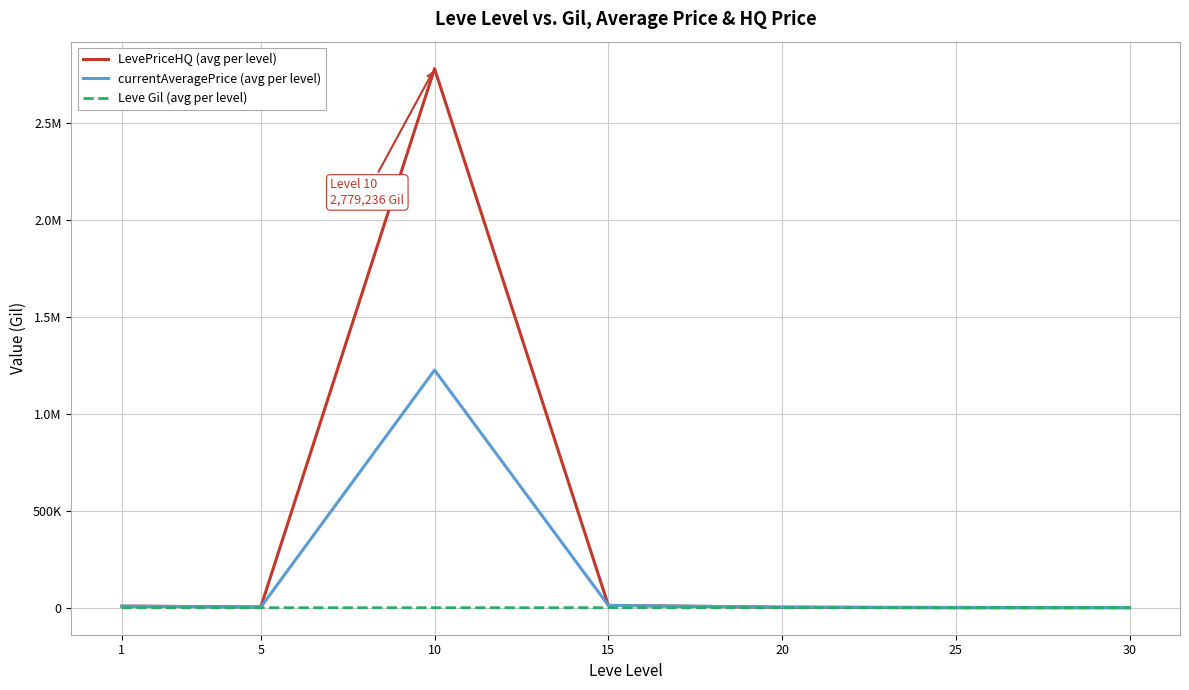

List the series in order of their peak value, highest first.

LevePriceHQ (avg per level), currentAveragePrice (avg per level), Leve Gil (avg per level)